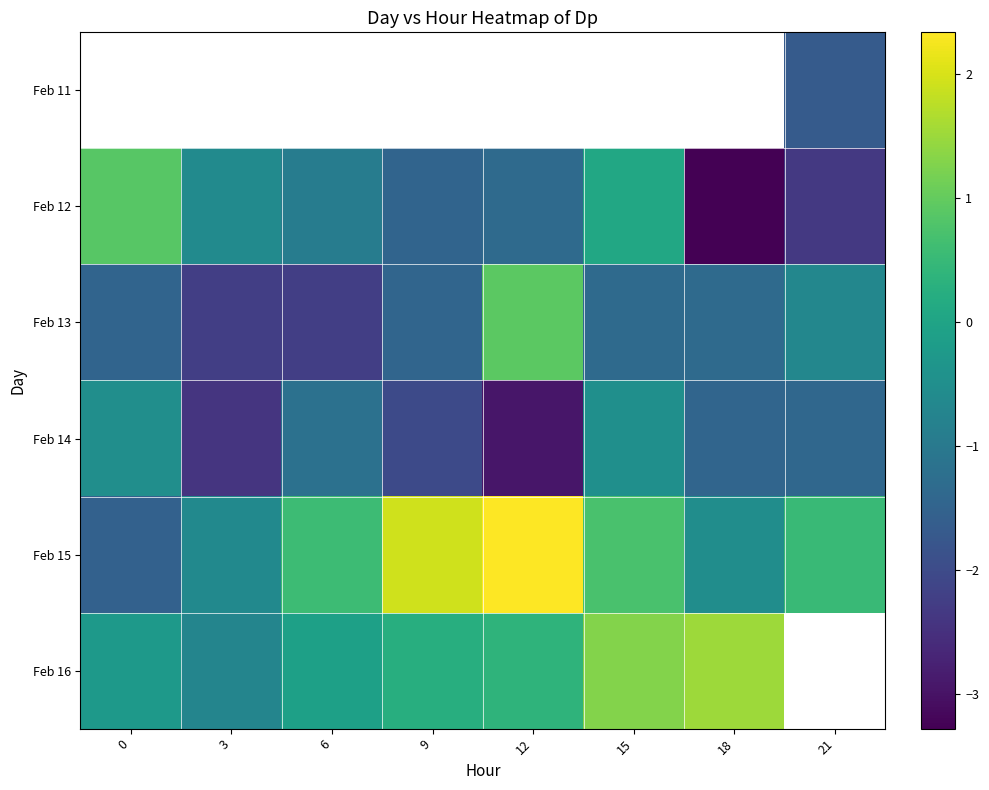

True or false: row_1 has a value of -2.3 at 9.

False